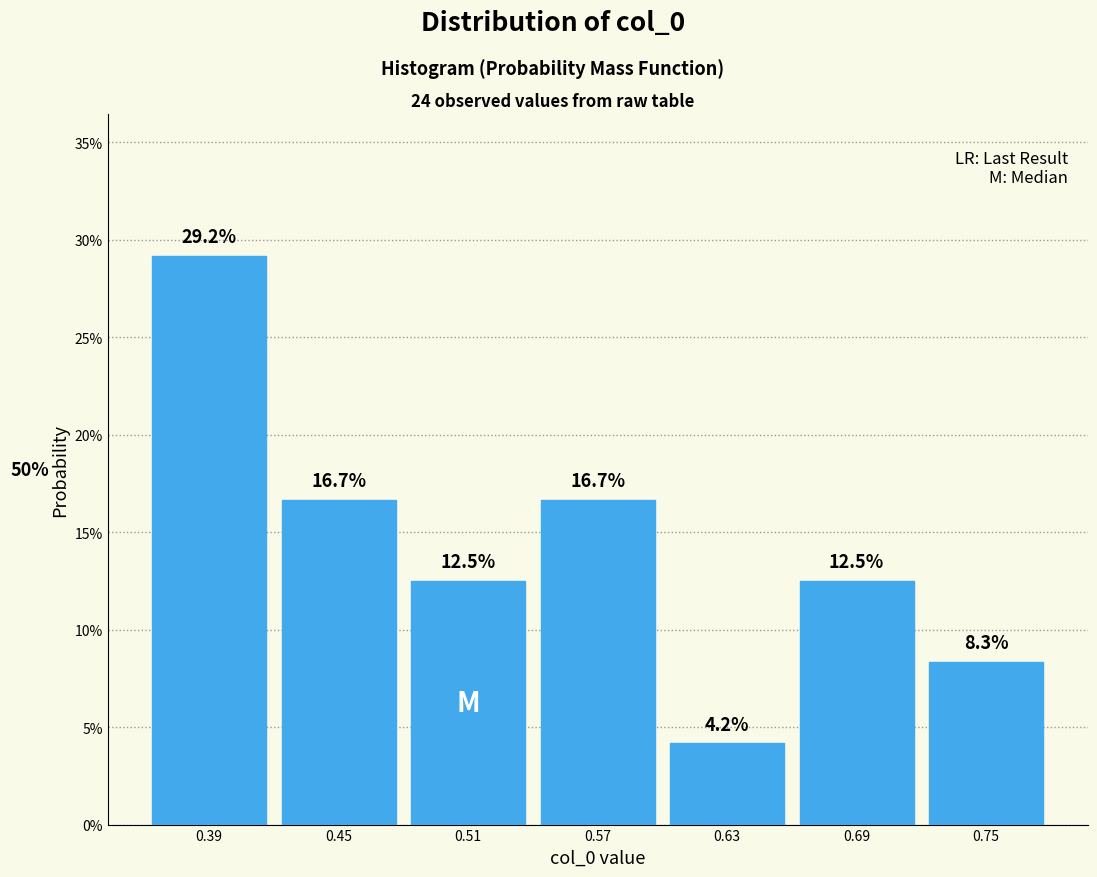

Reading left to right, list all the values displayed in this chart.

29.2	16.7	12.5	16.7	4.2	12.5	8.3